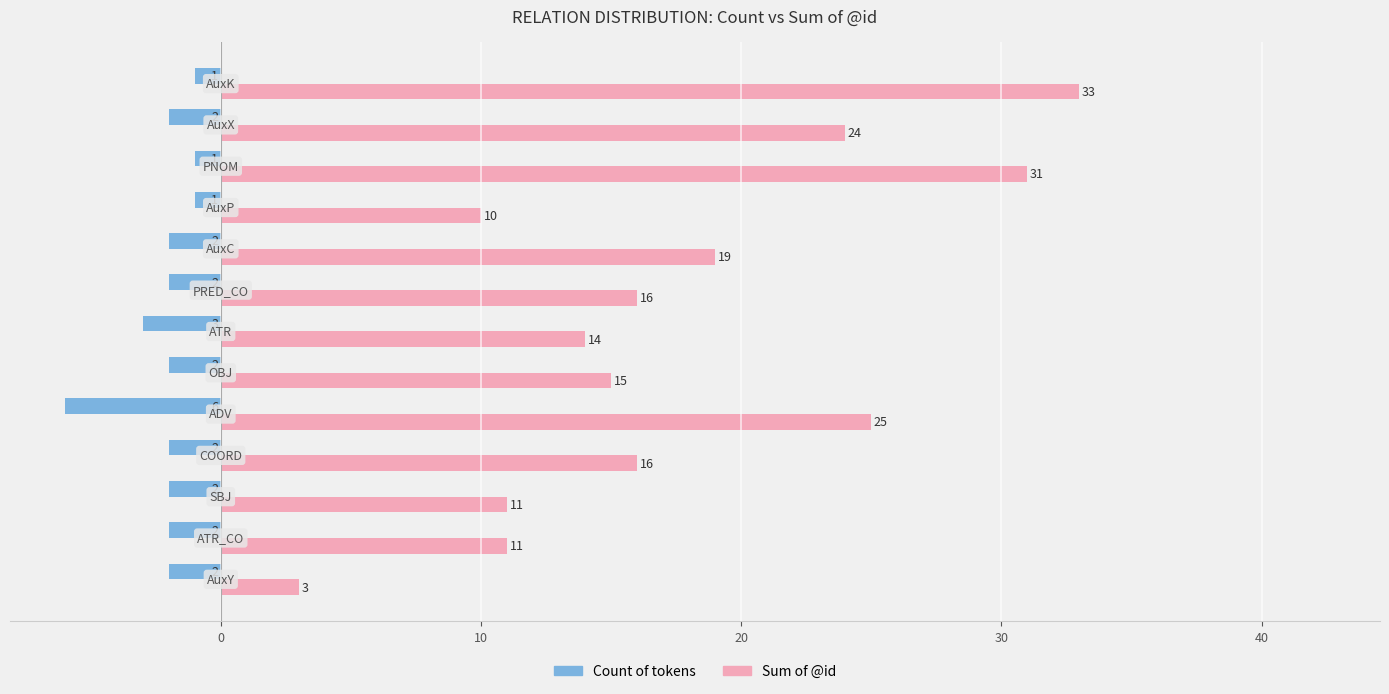

List the series in order of their overall mean, lowest first.

Count of tokens, Sum of @id